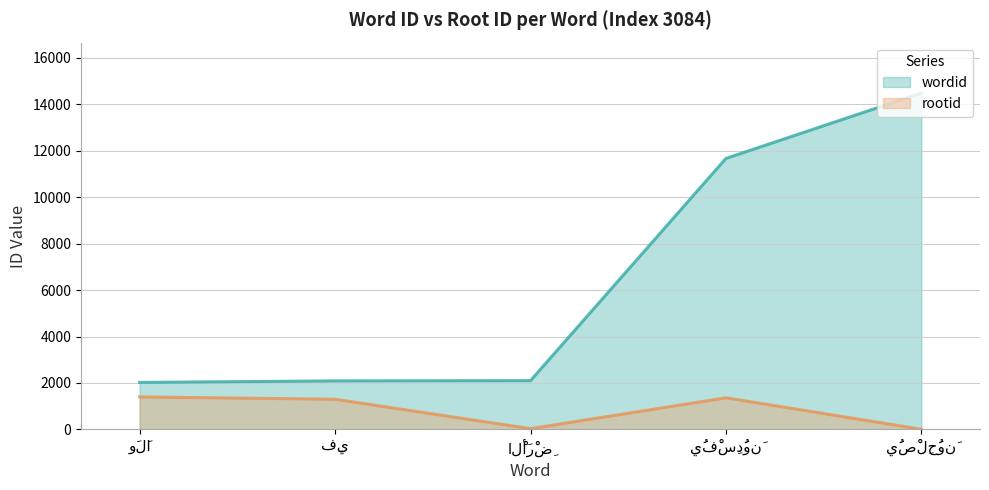

What is the label of the 2nd point from the left?

فِي